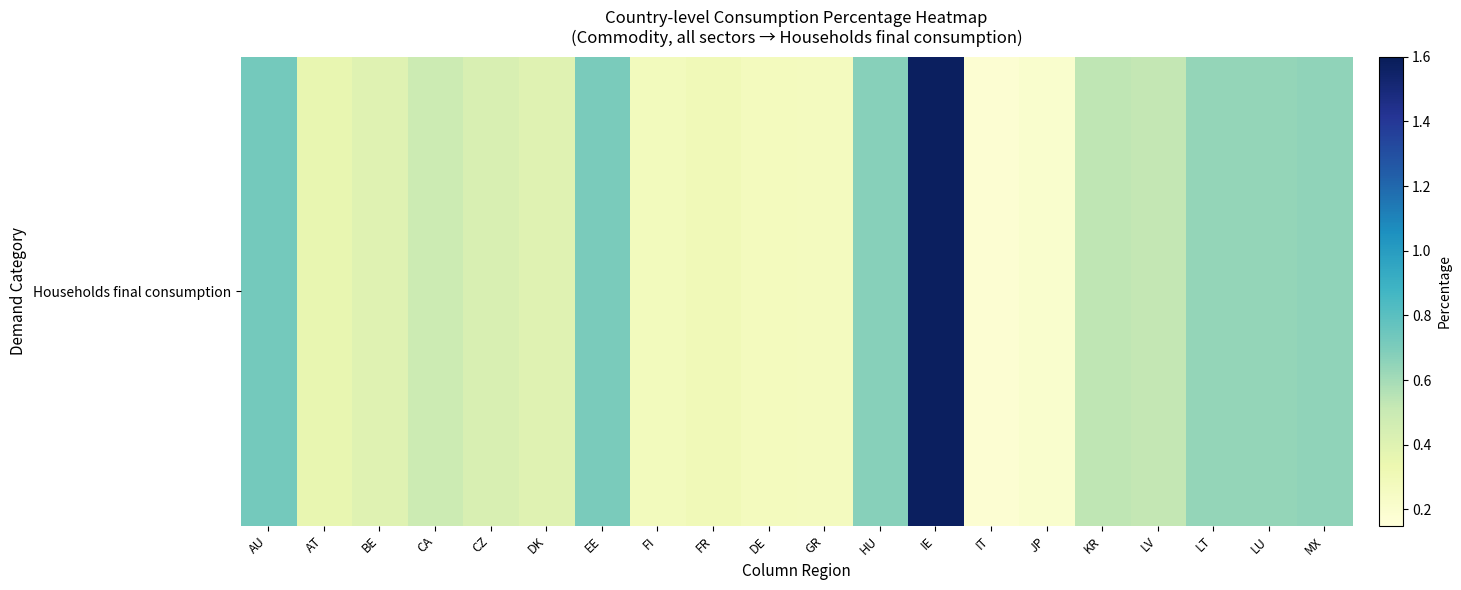

How many data points does each series have?

20